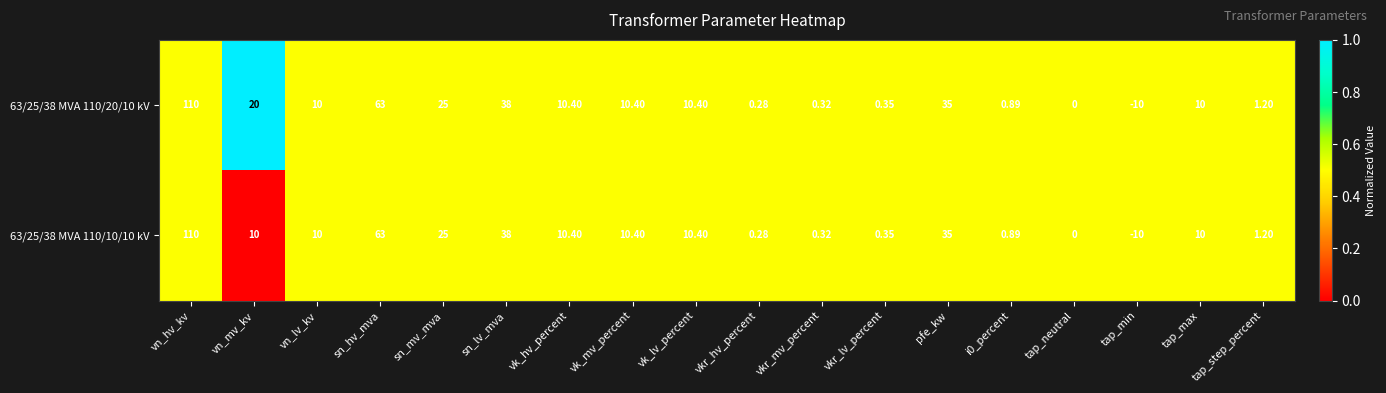

At which label does 63/25/38 MVA 110/20/10 kV first exceed 10?

vn_hv_kv